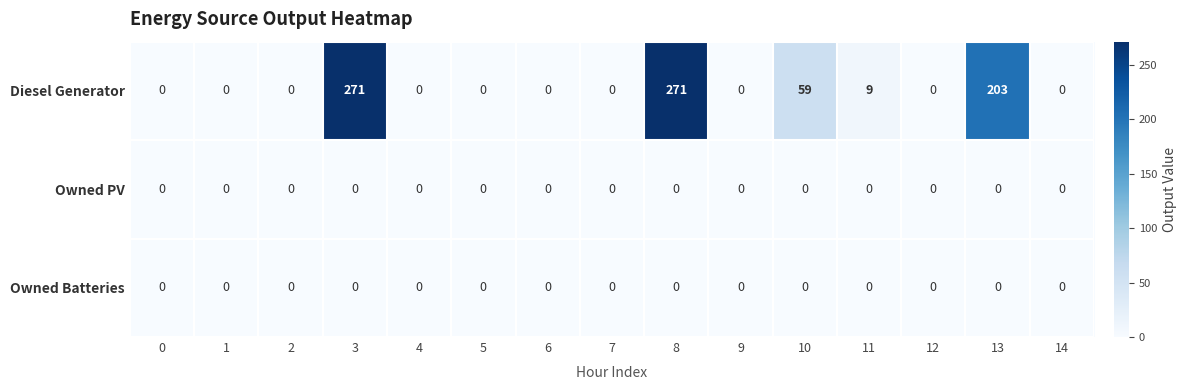

What is the total value across all series at 13?

203